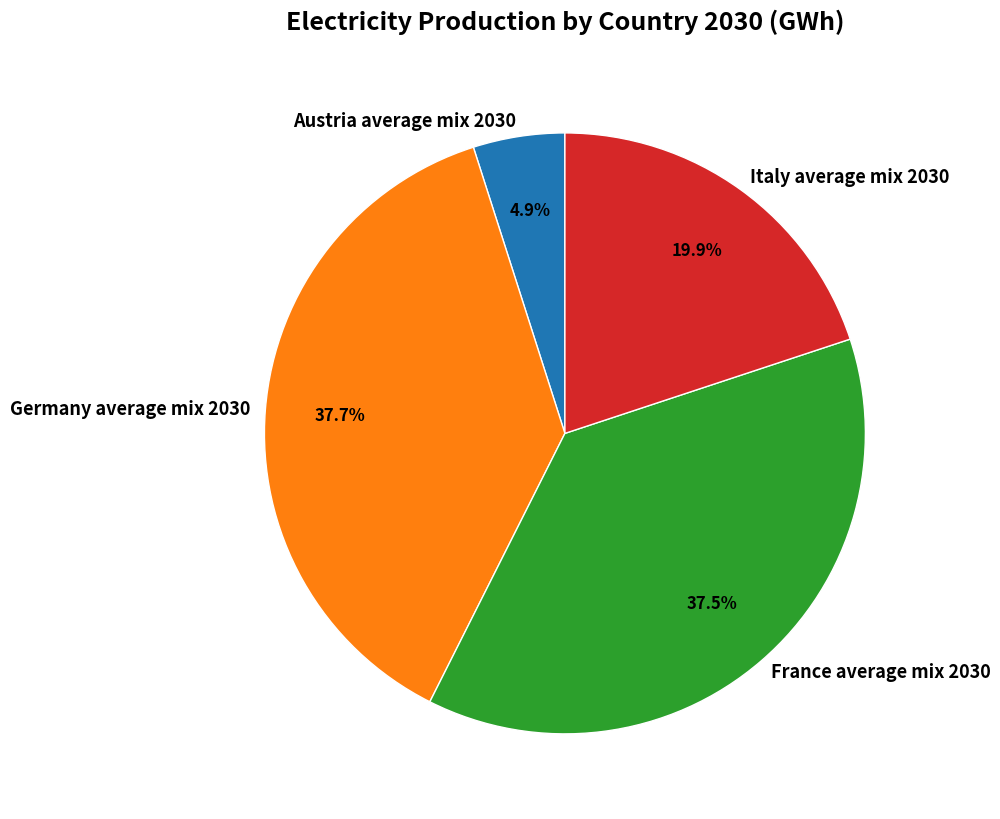

How many slices are in this pie chart?

4